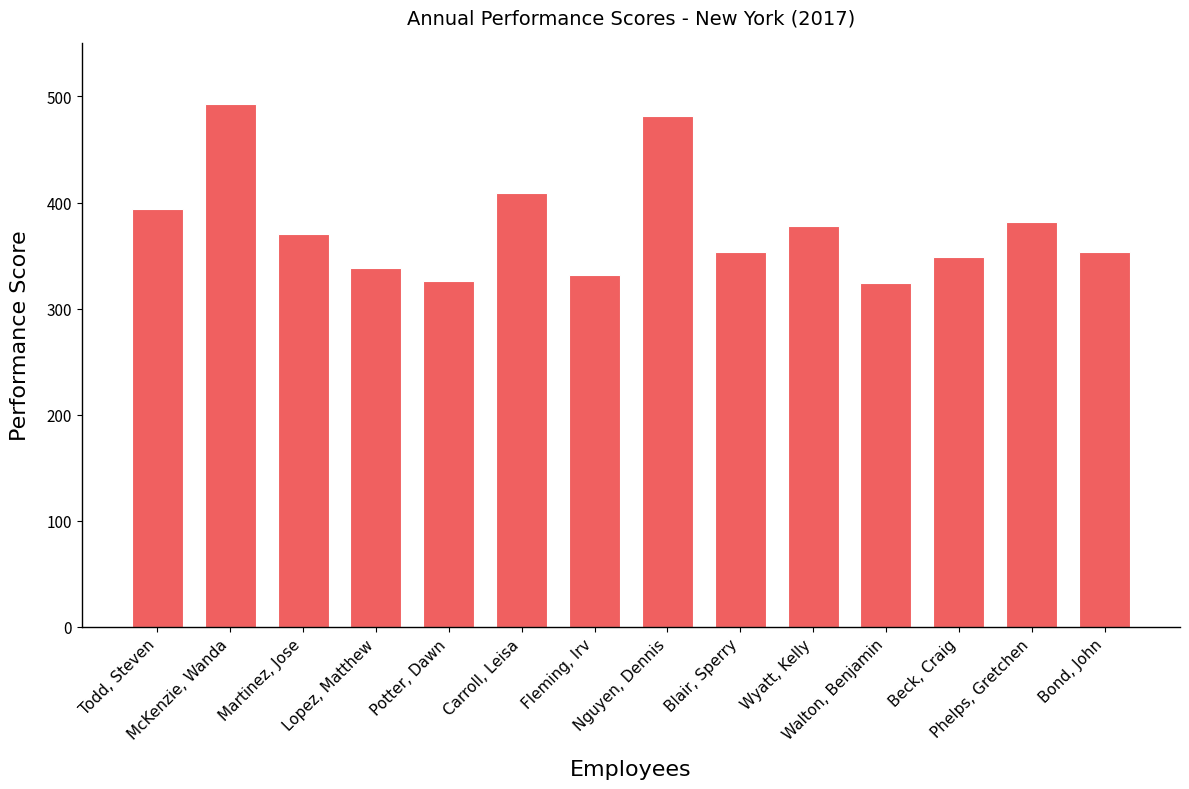

Does the chart contain stacked bars?

No